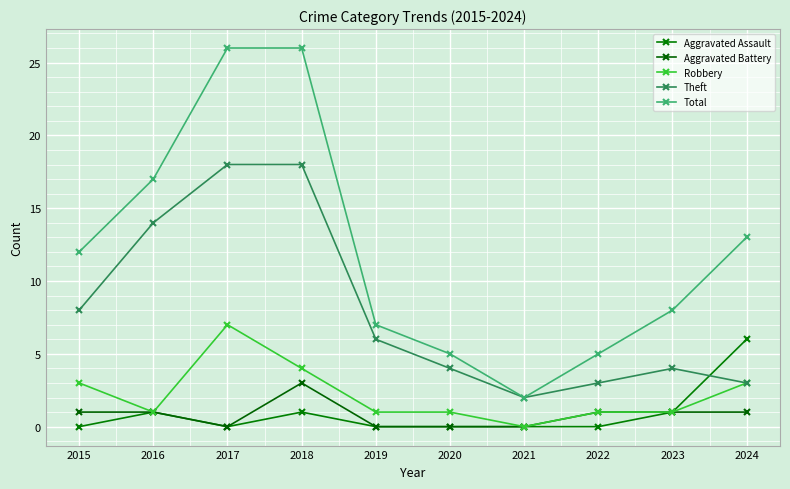

At which category does the chart reach its minimum across all series?

2015